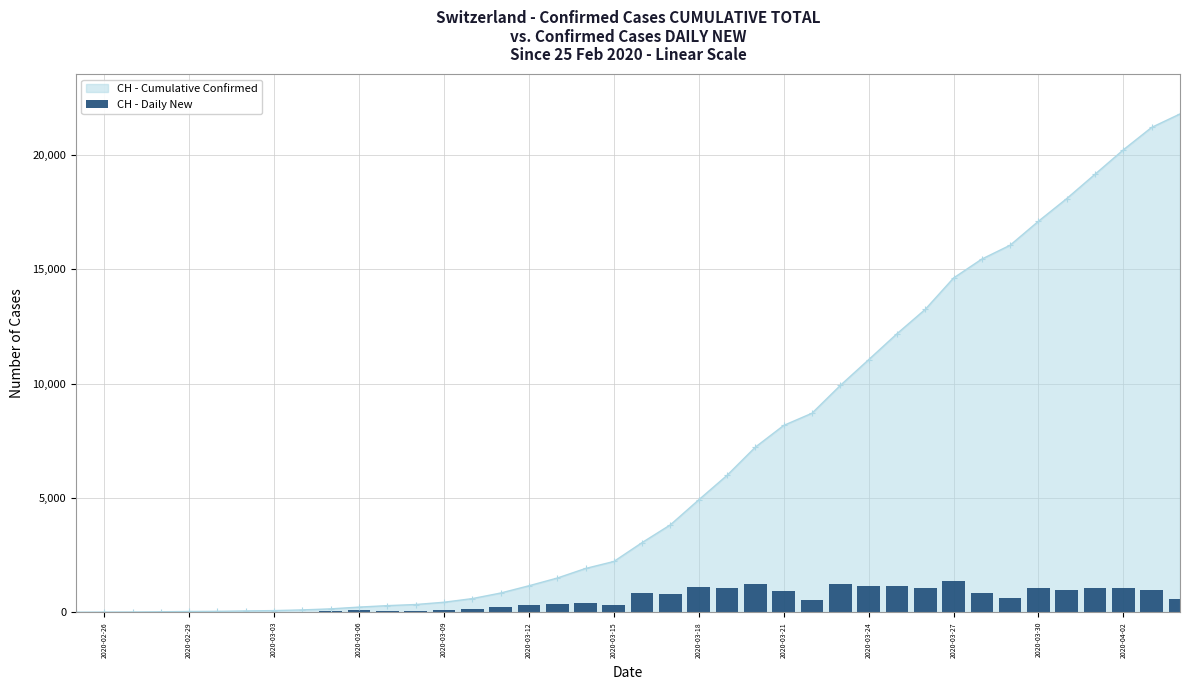

What is the maximum value for CH - Cumulative Confirmed?

21804